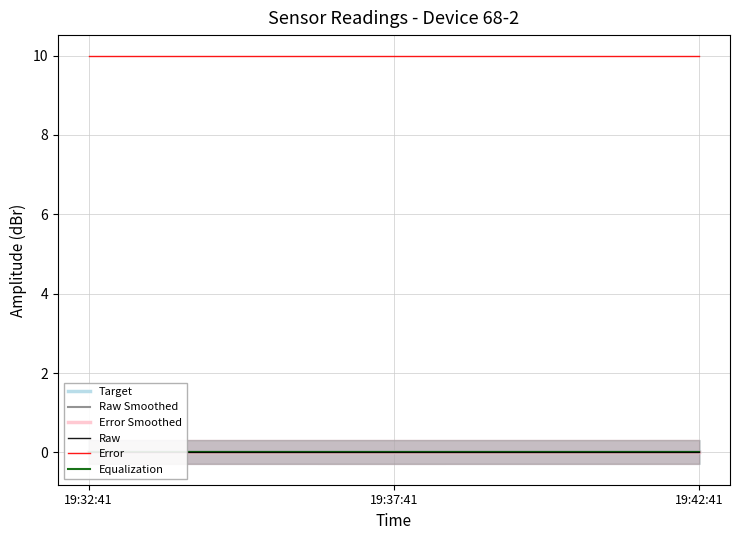

What is the label of the 3rd point from the right?

19:32:41